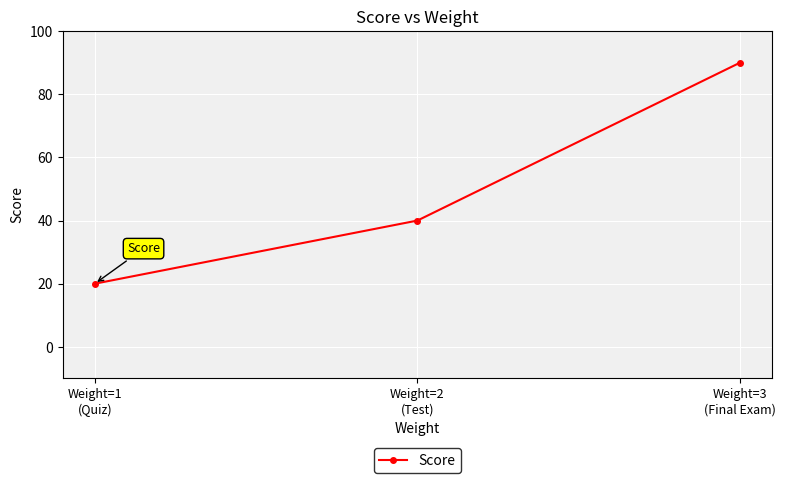

What is the maximum value shown in the chart?

90